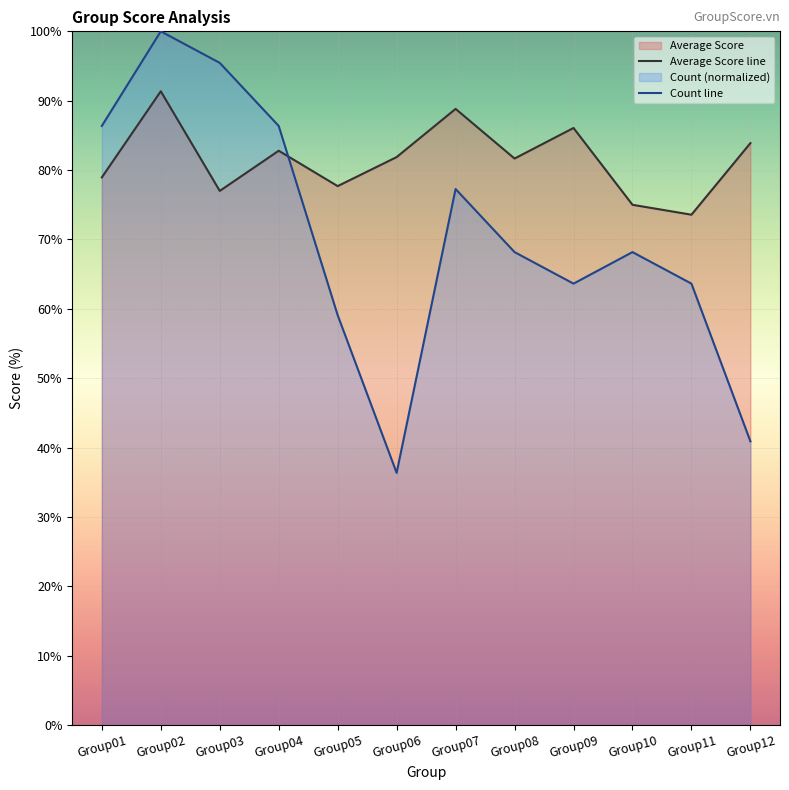

The value of Count at Group05 is 84.1. True or false?

False